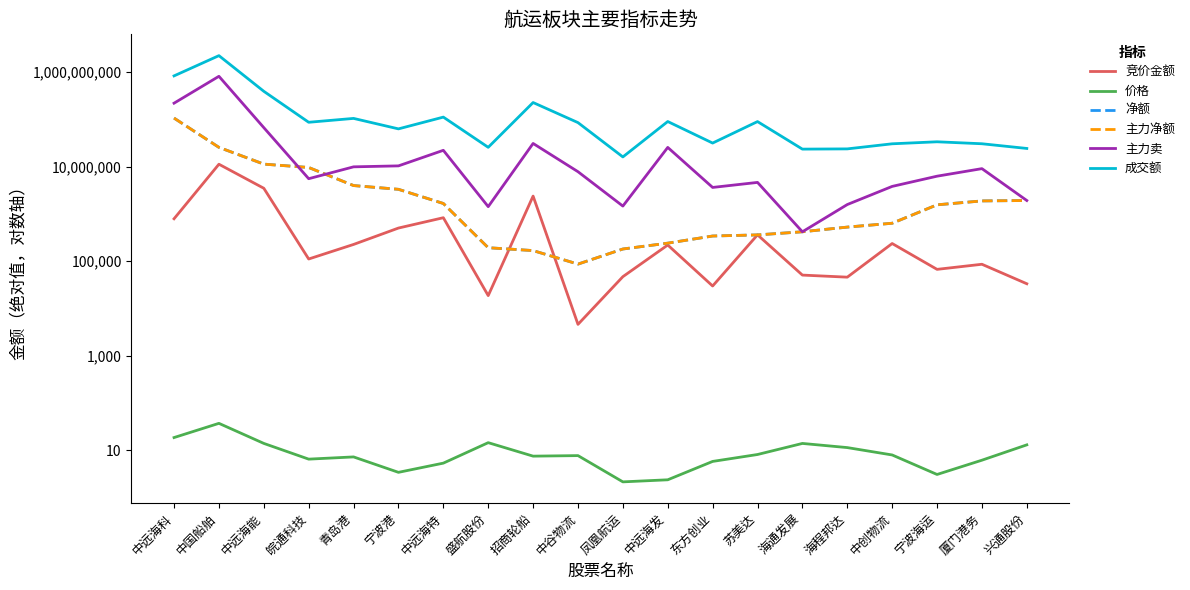

What is the sum of the 成交额 values at 盛航股份 and 青岛港?

130604965.0